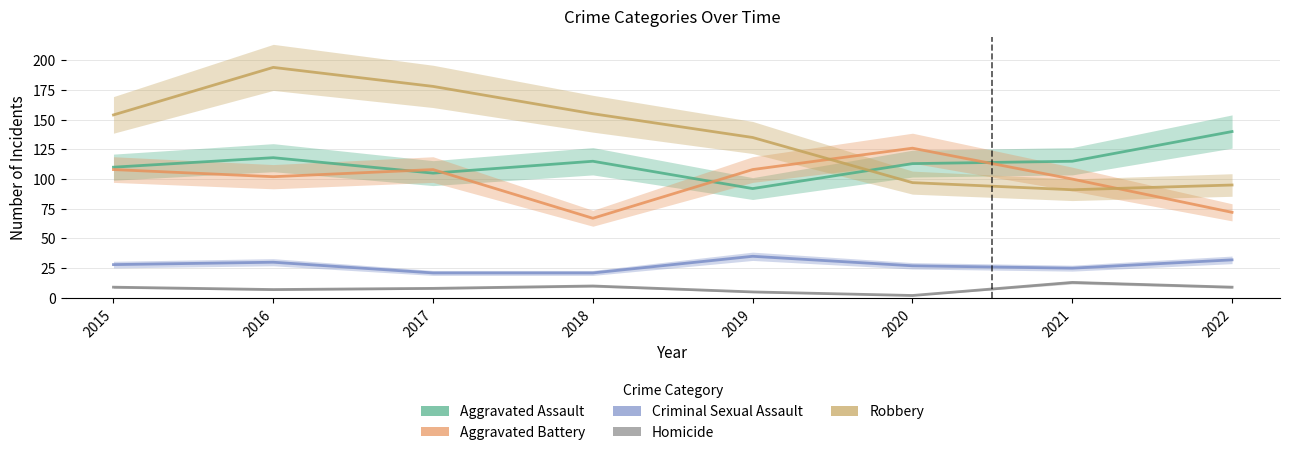

Where is Robbery nearest to the value 142?

2019